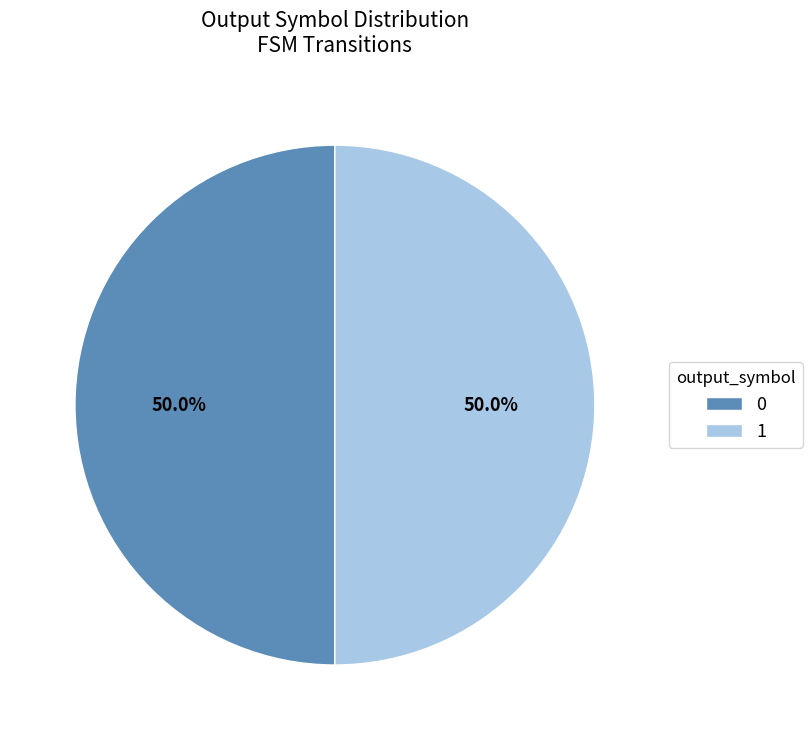

What is the ratio of the value at 1 to the value at 0?

1.0